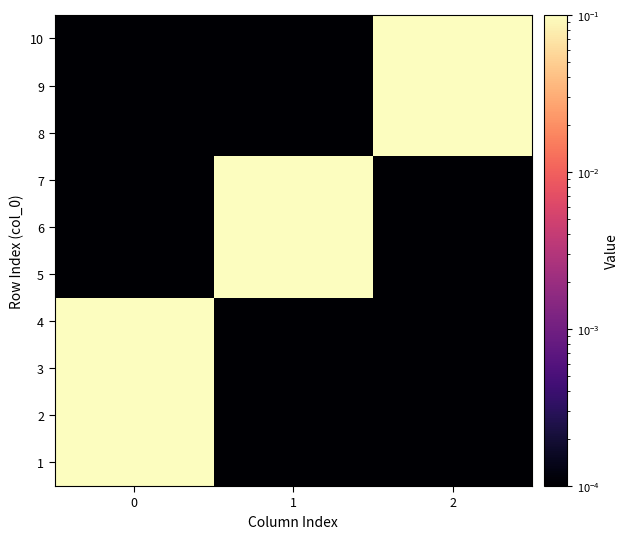

Rank the series at 1 from highest to lowest value.

5, 6, 7, 1, 2, 3, 4, 8, 9, 10